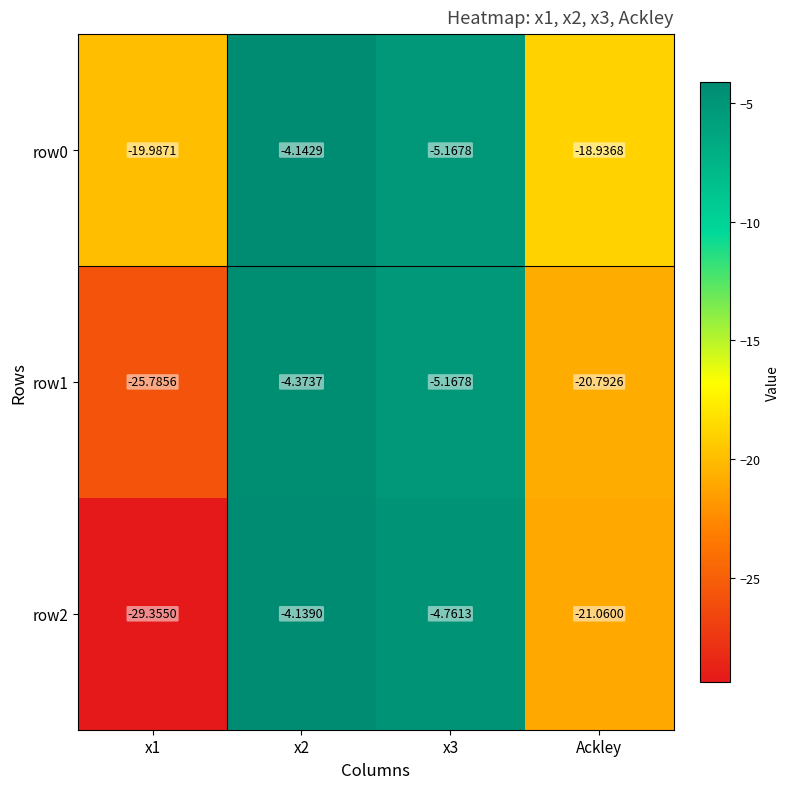

Is the value of row1 at x3 greater than the value of row2 at x3?

No